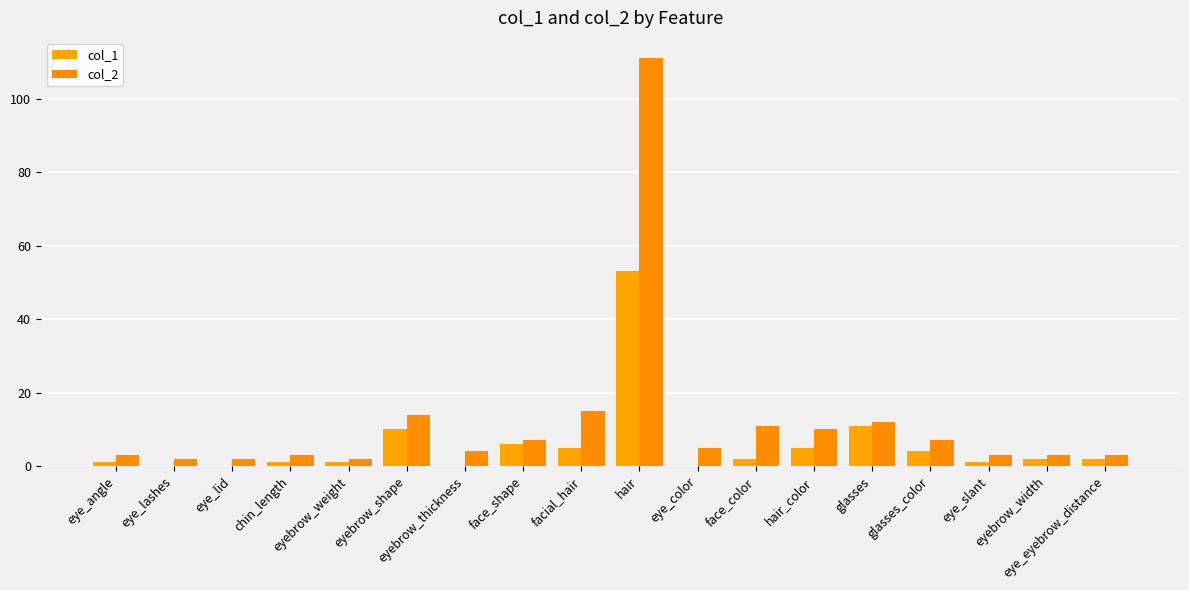

Which series has the largest total across all categories?

col_2